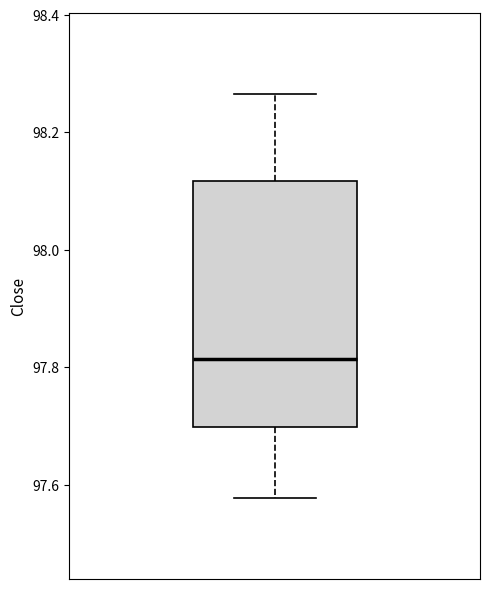

Transcribe this box plot: give where the median line is, the range the box spans, and where the two whiskers end, as read against the y-axis. The values are not printed on the chart, so give them approximately, as read against the axis.

median 97.82, box 97.70 to 98.12, whiskers 97.58 to 98.26